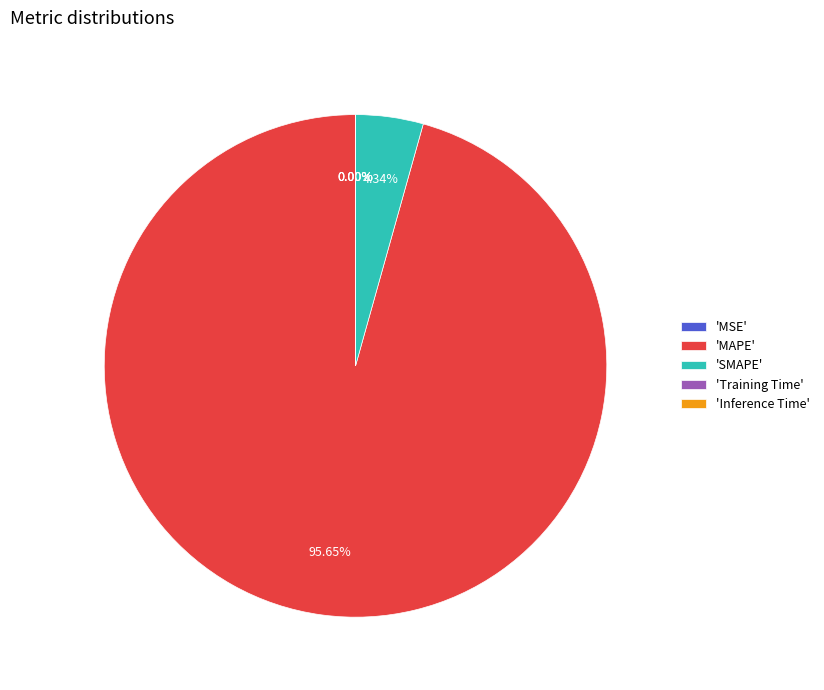

Which category has the biggest portion of the pie?

'MAPE'